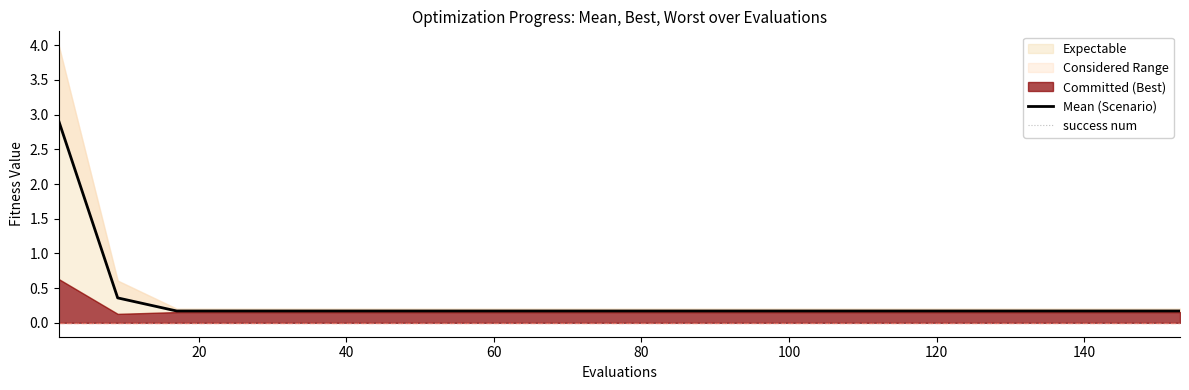

What is the value of the Mean (Scenario) point at the 13th from the left?

0.2